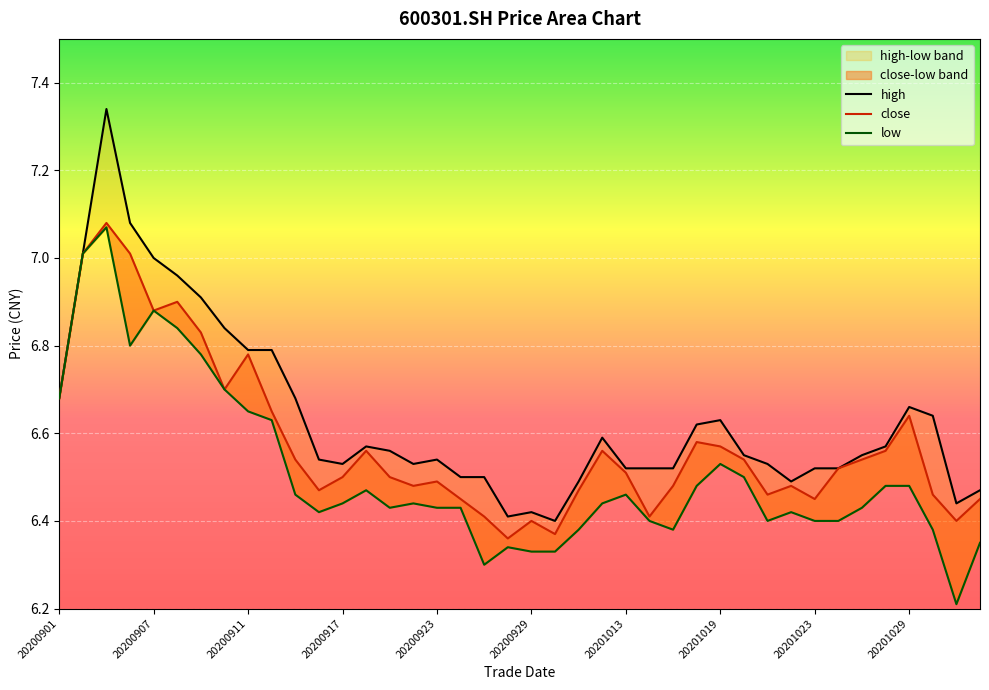

True or false: low and high cross at least once.

False